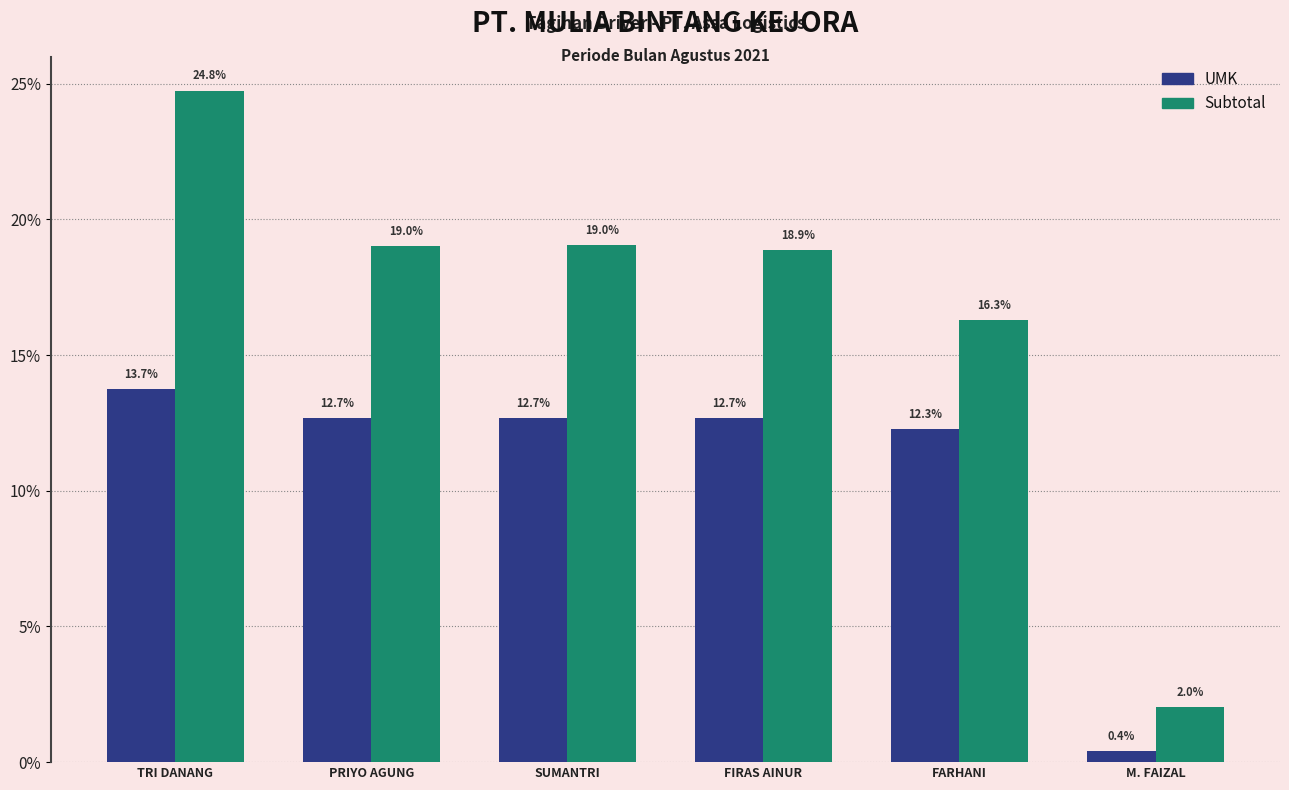

Reading left to right, extract all data points from this chart.

UMK: TRI DANANG=13.7	PRIYO AGUNG=12.7	SUMANTRI=12.7	FIRAS AINUR=12.7	FARHANI=12.3	M. FAIZAL=0.4
Subtotal: TRI DANANG=24.8	PRIYO AGUNG=19.0	SUMANTRI=19.0	FIRAS AINUR=18.9	FARHANI=16.3	M. FAIZAL=2.0